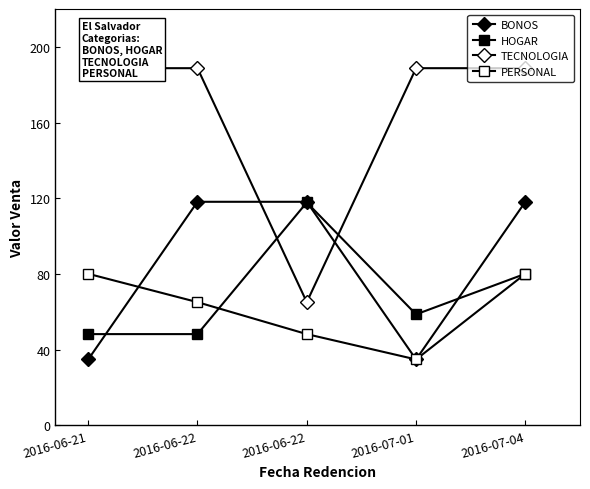

What is the sum of the HOGAR values at 2016-06-22 and 2016-06-21?

165.9